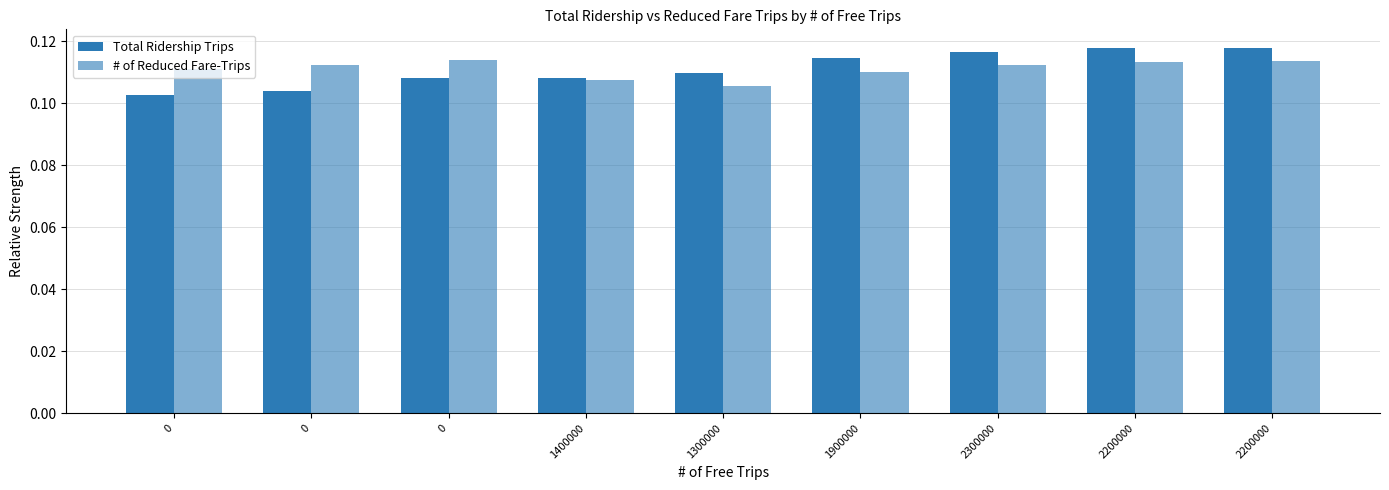

Reading right to left, extract all data points from this chart.

Total Ridership Trips: 2200000=0.1	2200000=0.1	2300000=0.1	1900000=0.1	1300000=0.1	1400000=0.1	0=0.1	0=0.1	0=0.1
# of Reduced Fare-Trips: 2200000=0.1	2200000=0.1	2300000=0.1	1900000=0.1	1300000=0.1	1400000=0.1	0=0.1	0=0.1	0=0.1